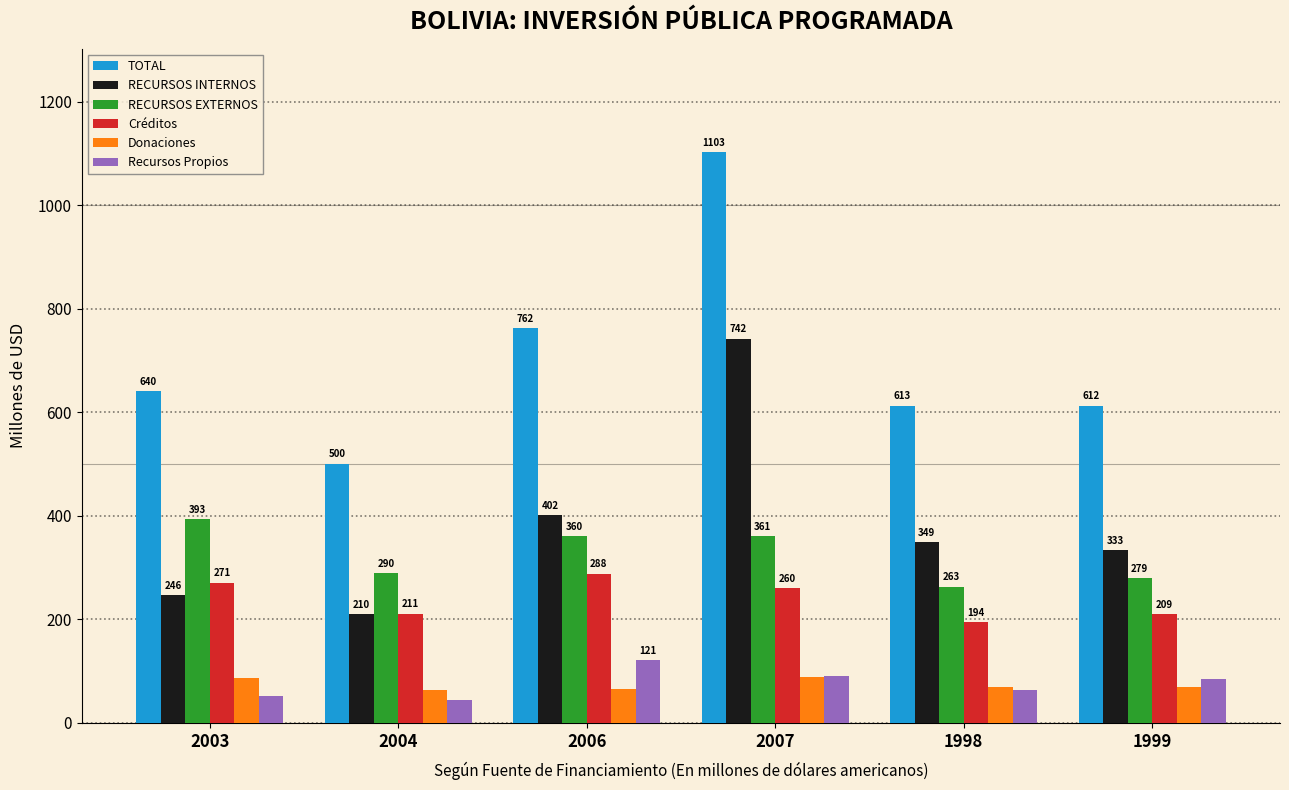

Which series has the largest total across all categories?

TOTAL